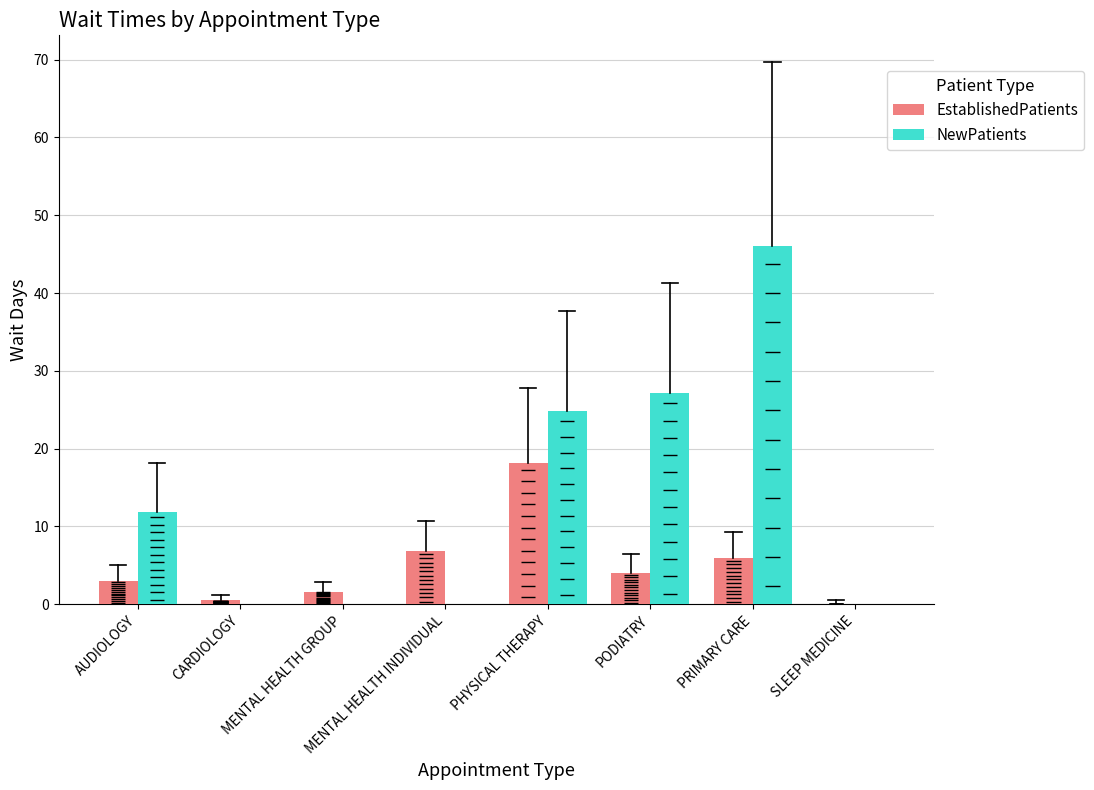

How many values in the NewPatients series exceed 11?

4